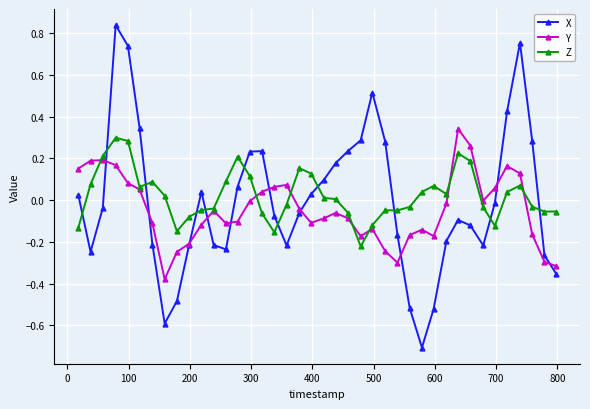

What are all the series names shown in the legend?

X, Y, Z